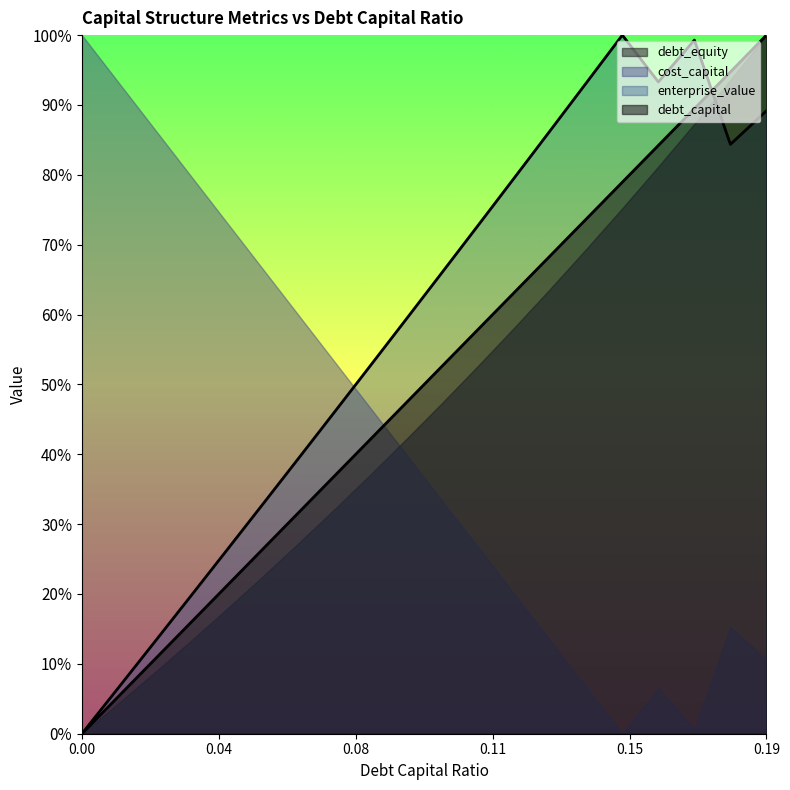

How many intersections are there between cost_capital and debt_capital?

1